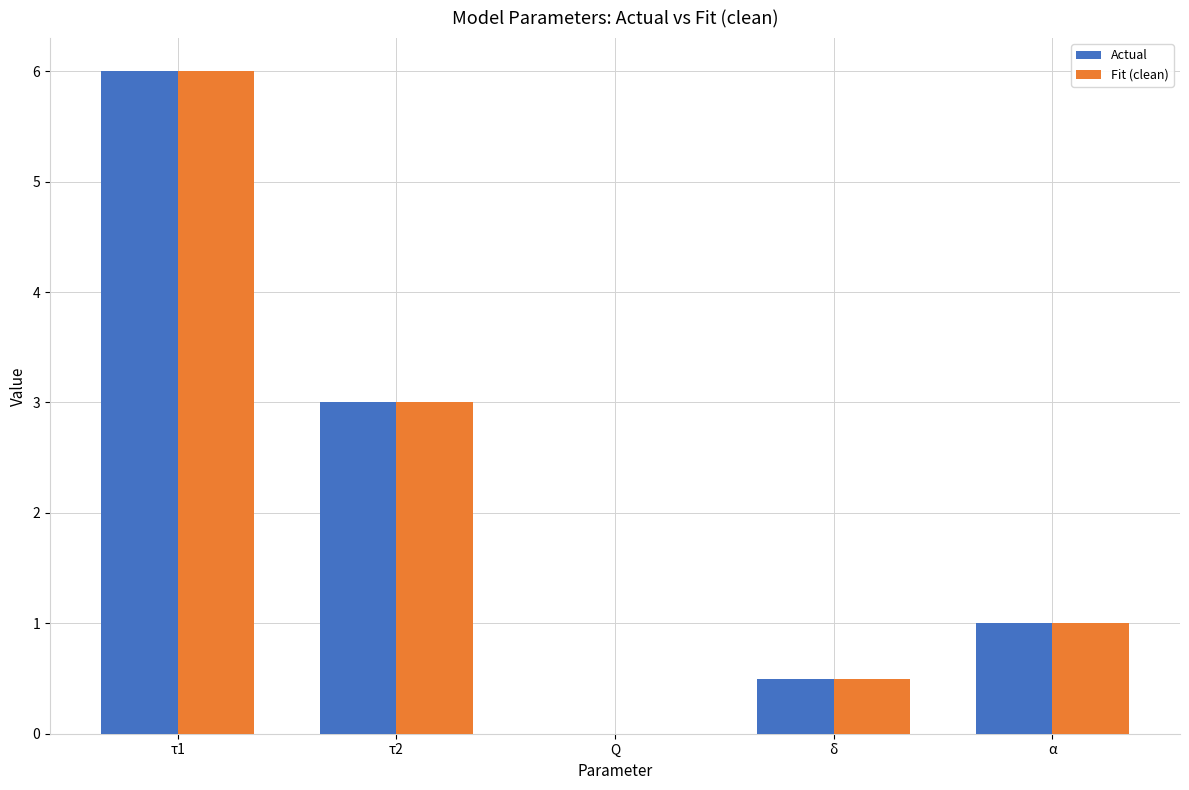

What is the greatest value displayed?

6.0